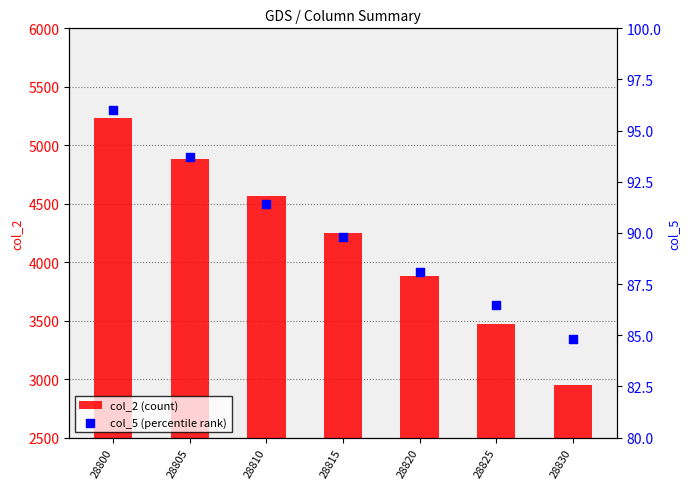

At how many categories does at least one series exceed 2318?

7